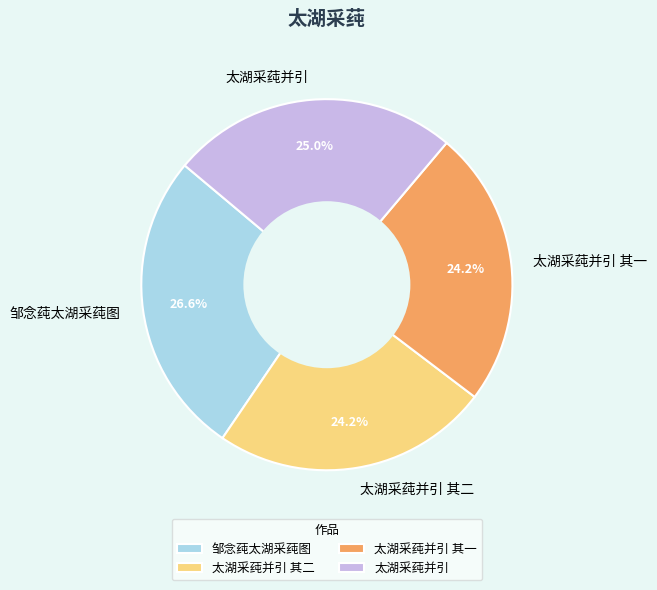

To the nearest percent, what is the average slice percentage?

25%